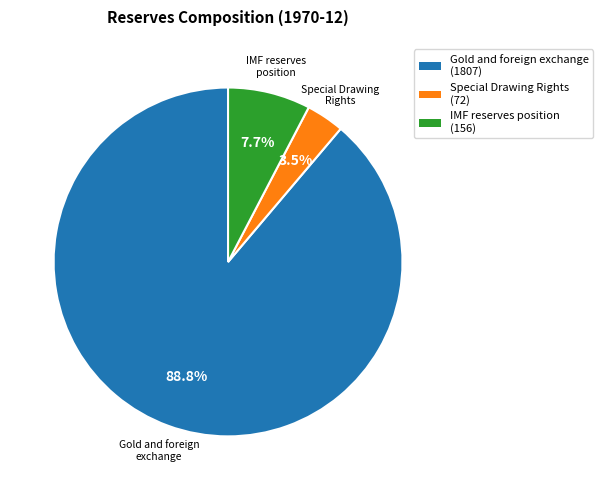

Rank the categories by value from lowest to highest.

Special Drawing Rights, IMF reserves position, Gold and foreign exchange